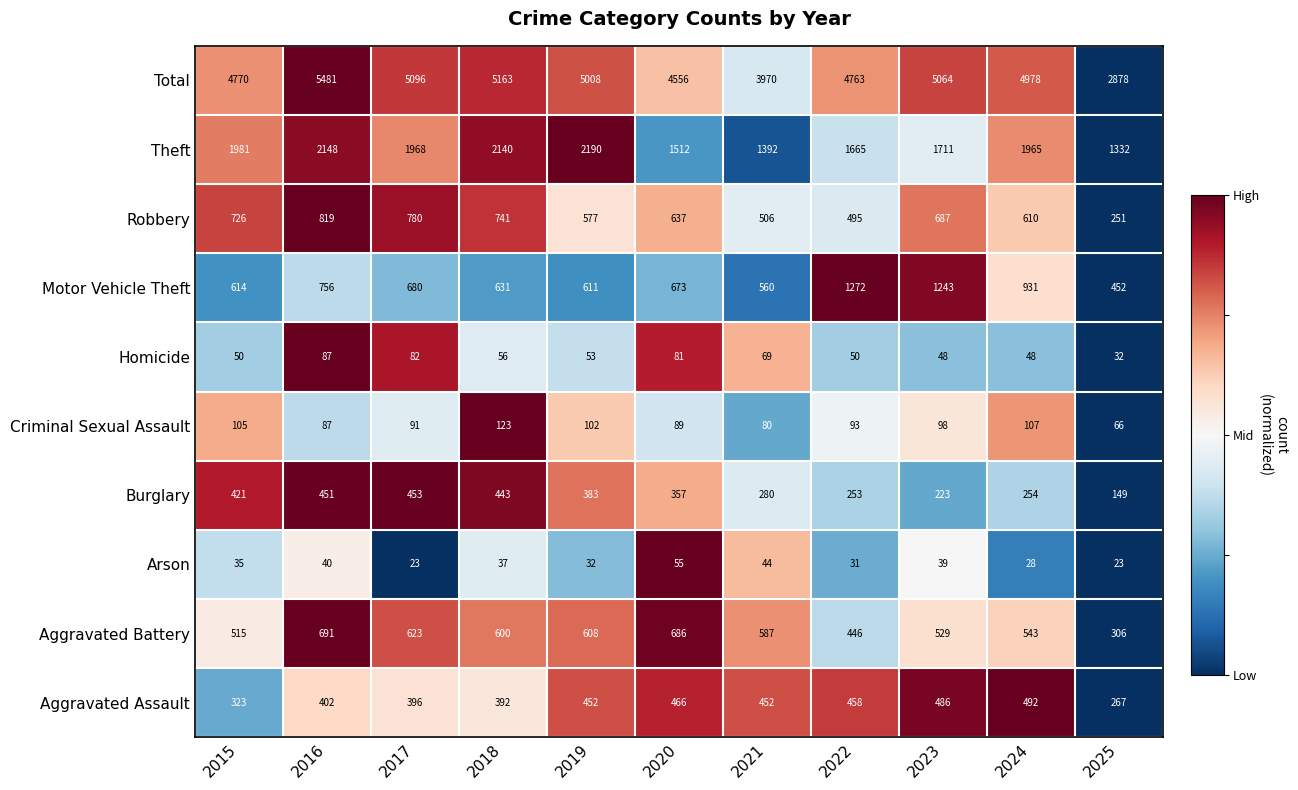

What is the difference between the maximum and minimum values in the Criminal Sexual Assault series?

57